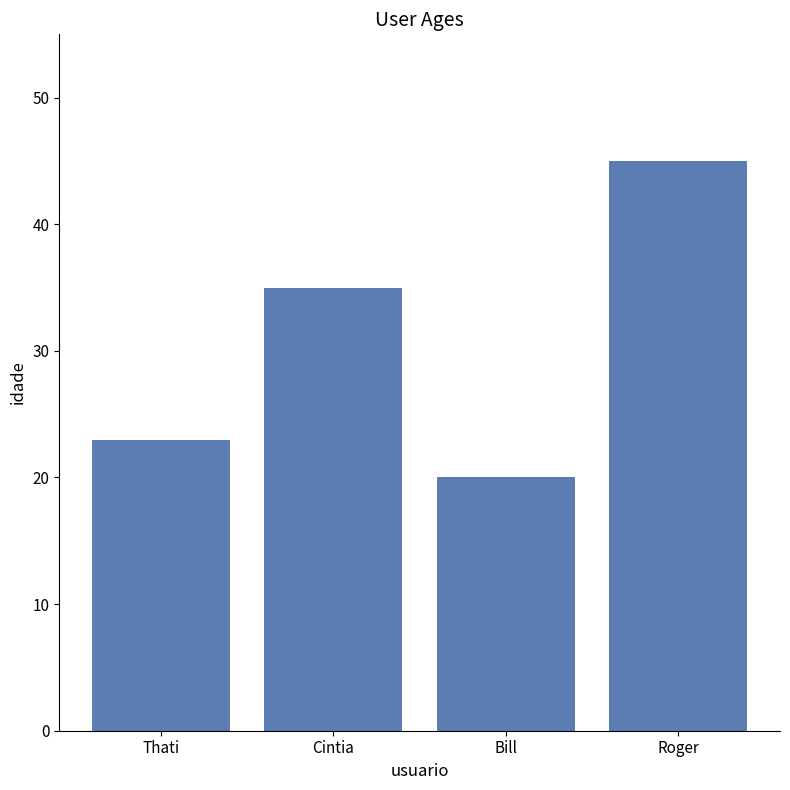

List the labels in order of value, largest first.

Roger, Cintia, Thati, Bill